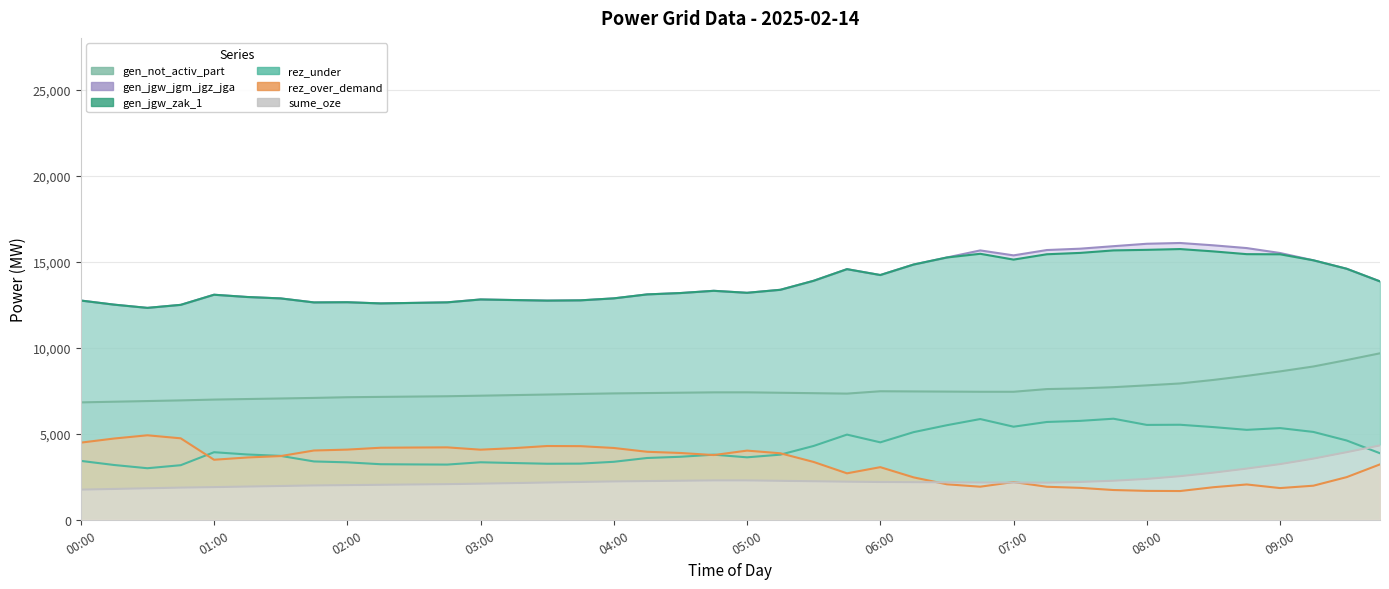

Where is rez_over_demand nearest to the value 3289?

05:30